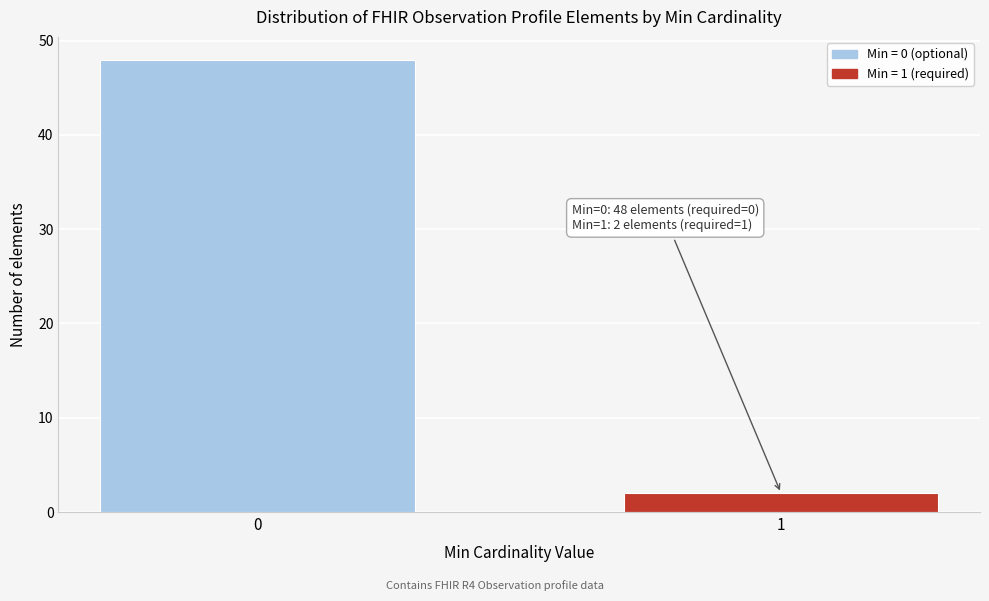

Reading left to right, transcribe all the data shown in this chart.

48	2